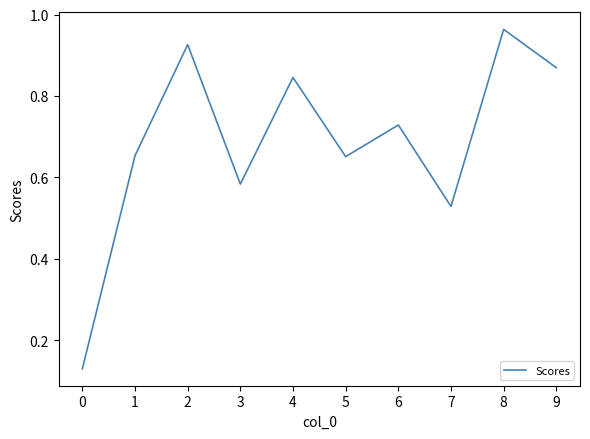

What is the difference between the values at 5 and 2?

0.3